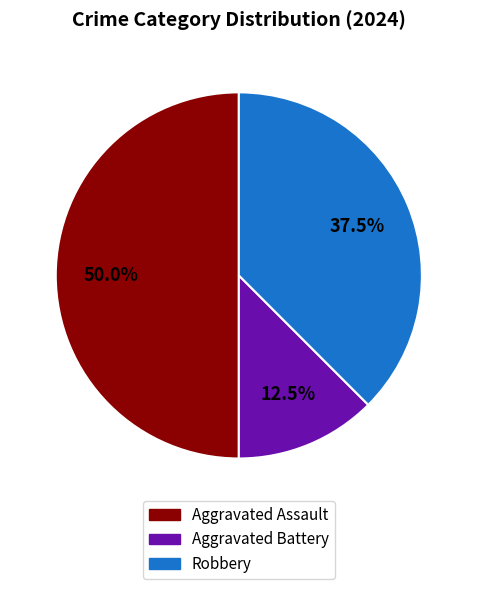

Rank the categories by value from lowest to highest.

Aggravated Battery, Robbery, Aggravated Assault